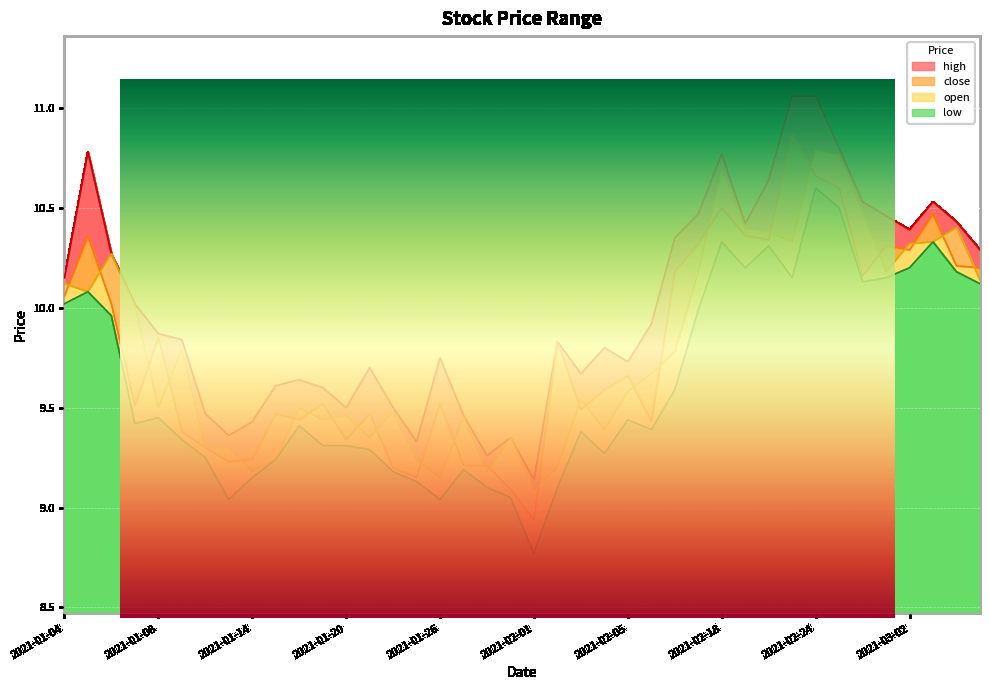

What is the label of the 38th point from the right?

2021-01-06